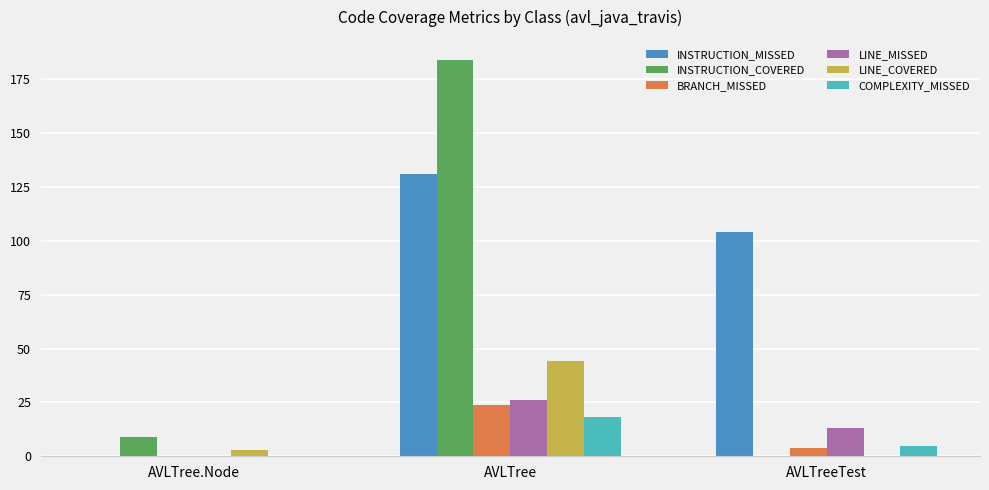

What is the sum of all BRANCH_MISSED values?

28